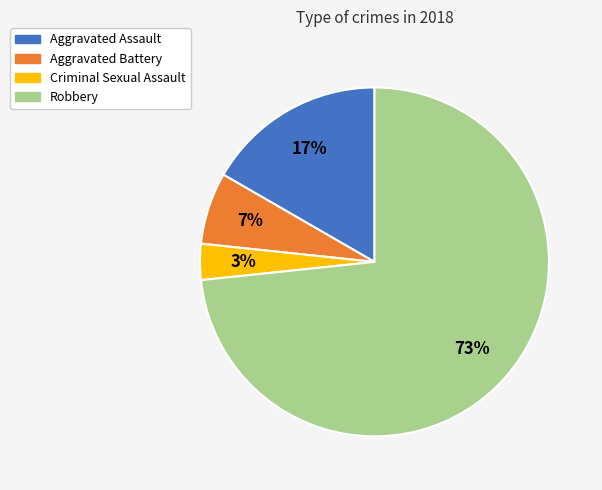

True or false: Aggravated Assault accounts for 17% of the total.

True